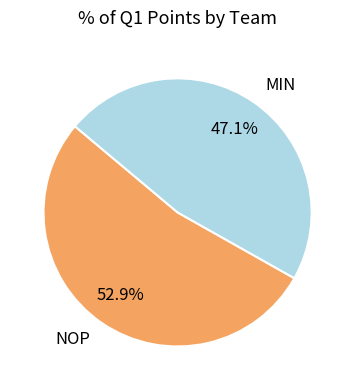

Does NOP account for over 50% of the chart?

Yes